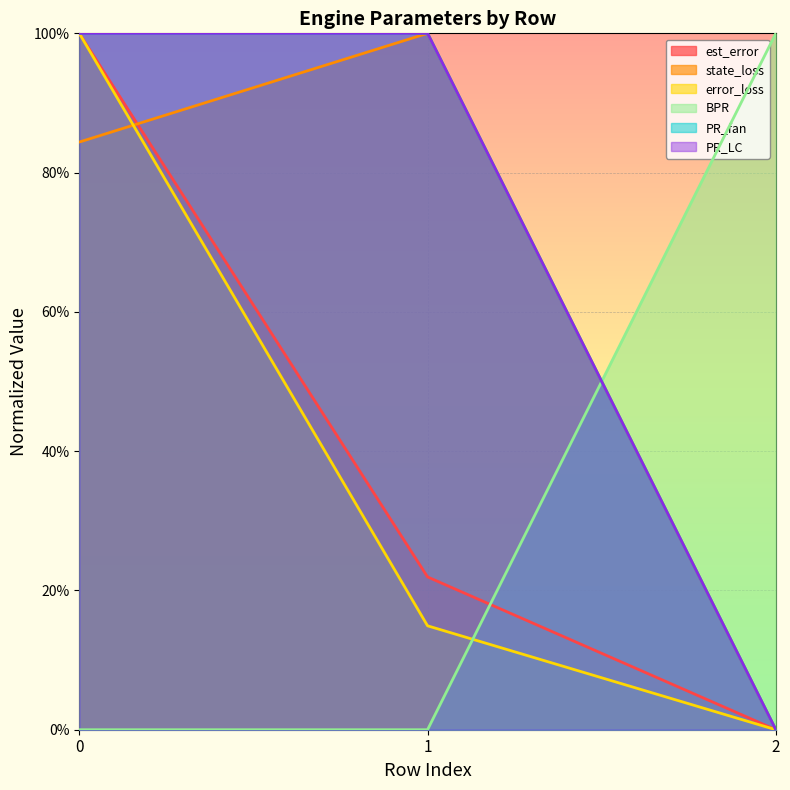

The value of error_loss at 0 is 0.2. True or false?

False